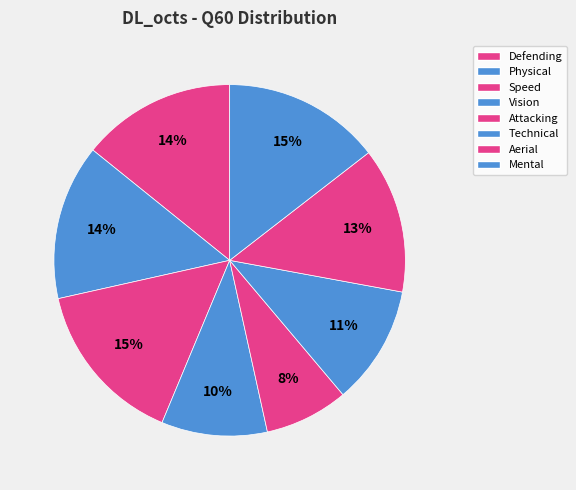

Which has a higher value, Aerial or Physical?

Physical